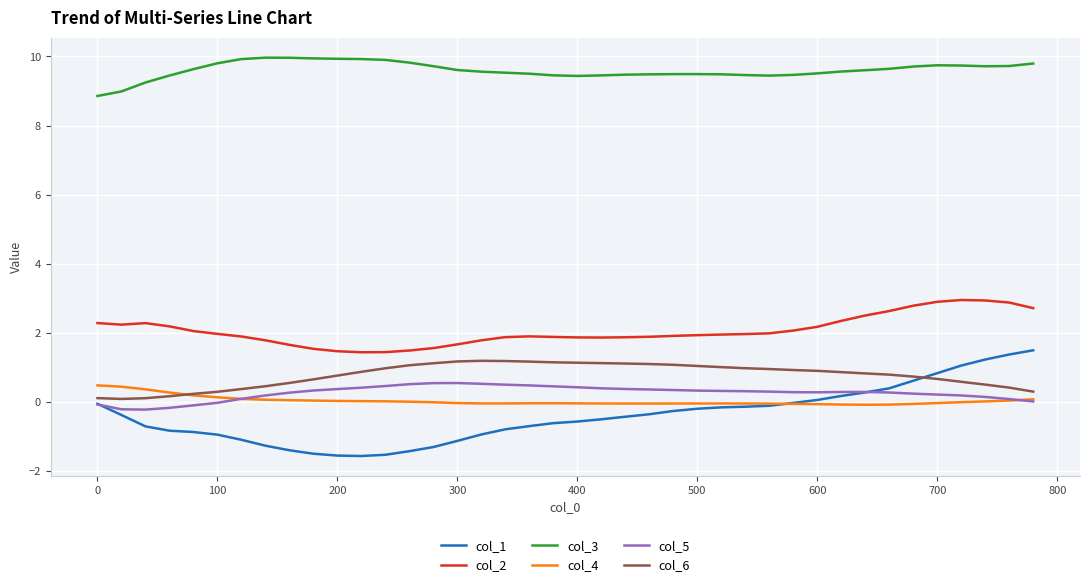

Which series has the widest spread of values?

col_1